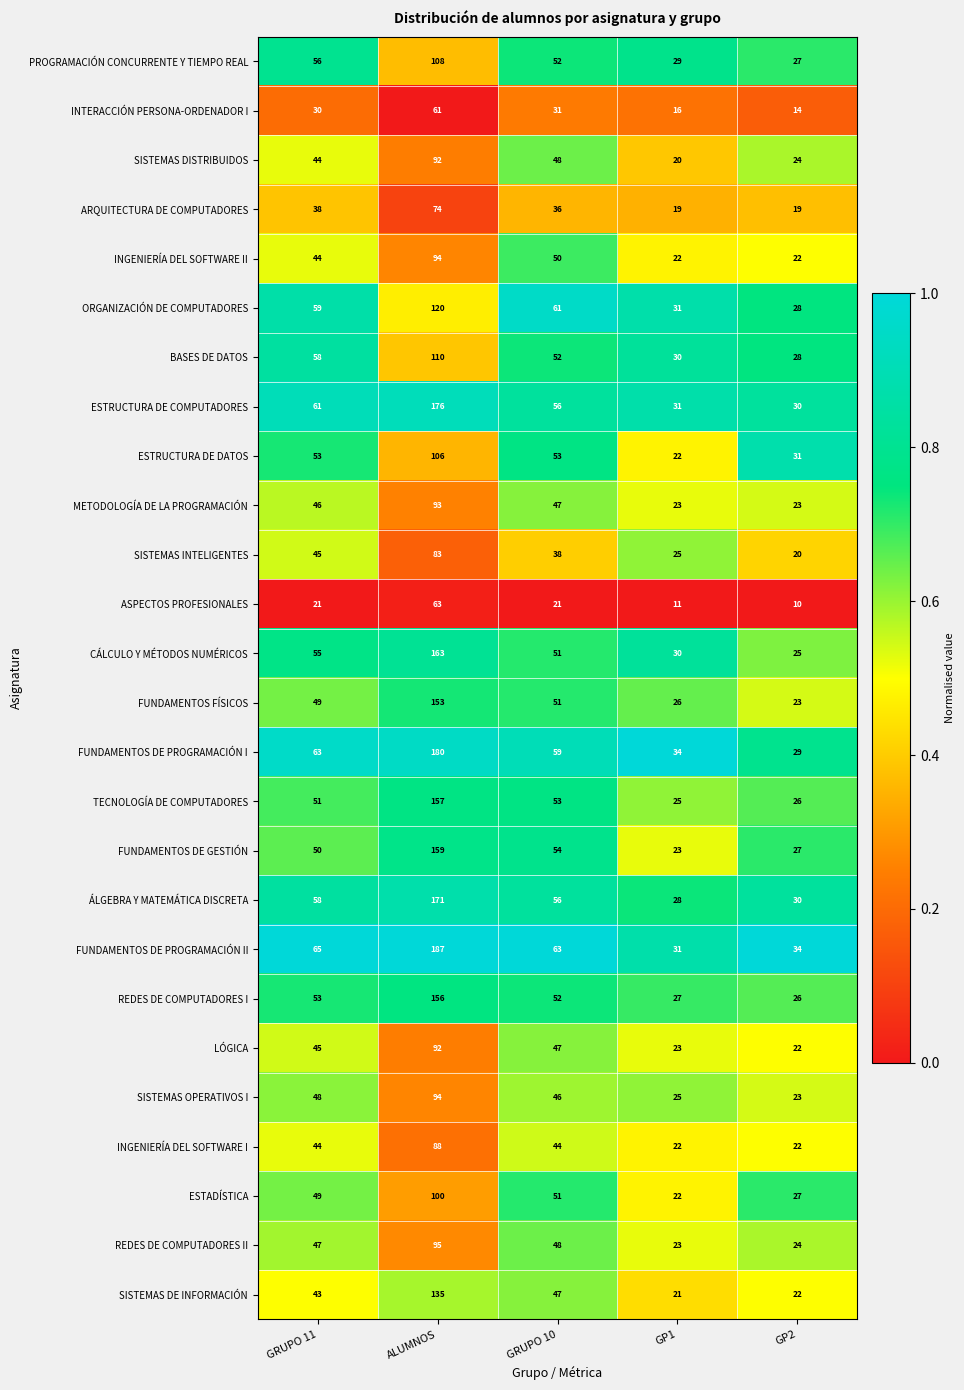

Read the PROGRAMACIÓN CONCURRENTE Y TIEMPO REAL value at GRUPO 11, to the nearest 10.

60